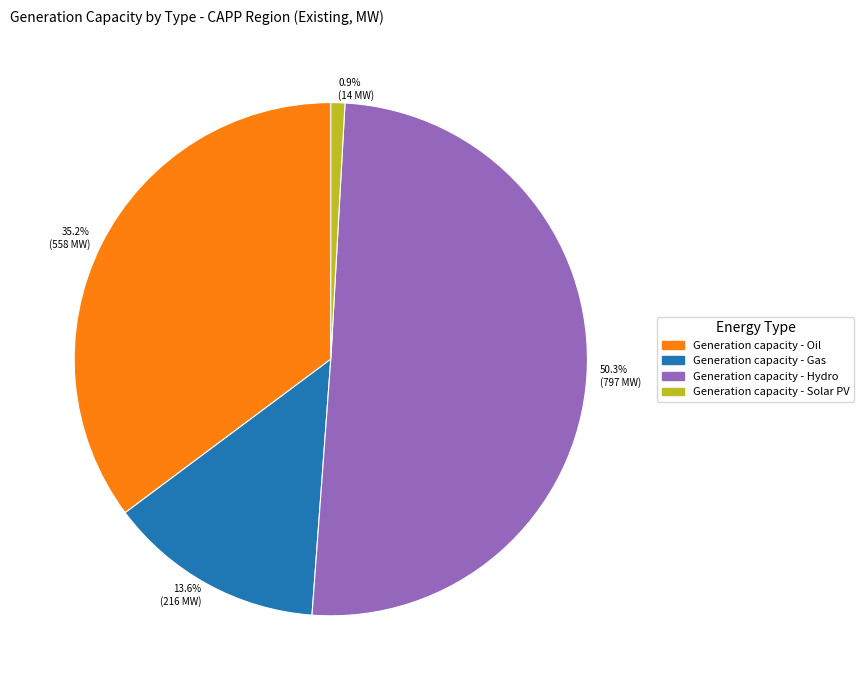

Is Generation capacity - Hydro the majority of the pie?

Yes